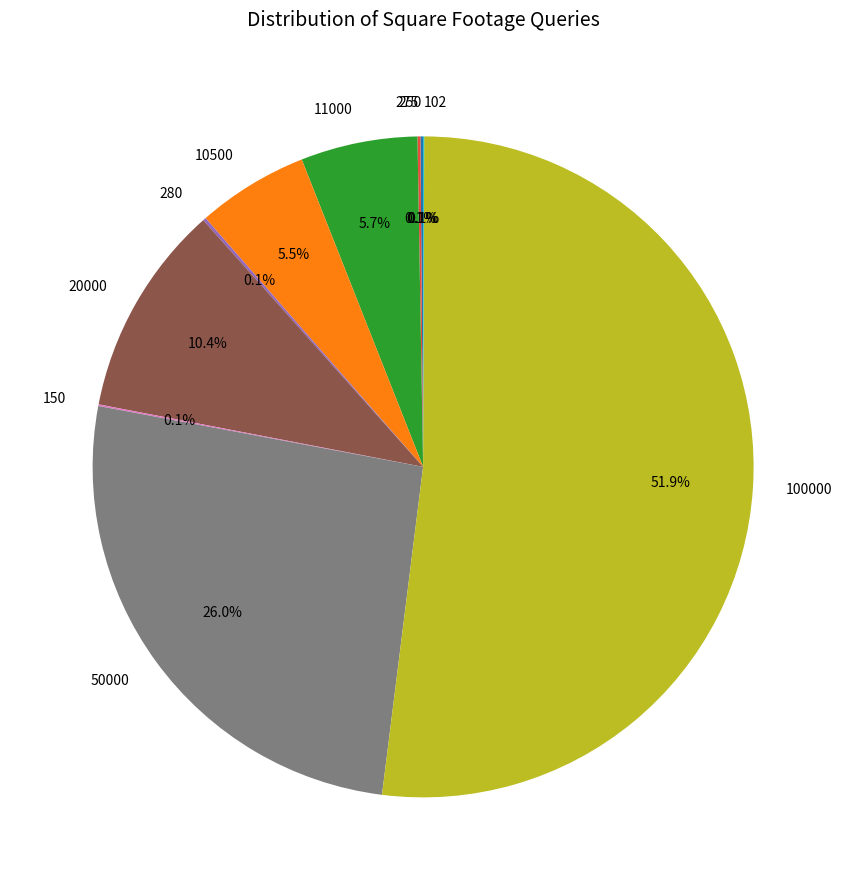

How much of the chart is everything except 11000?

94.3%